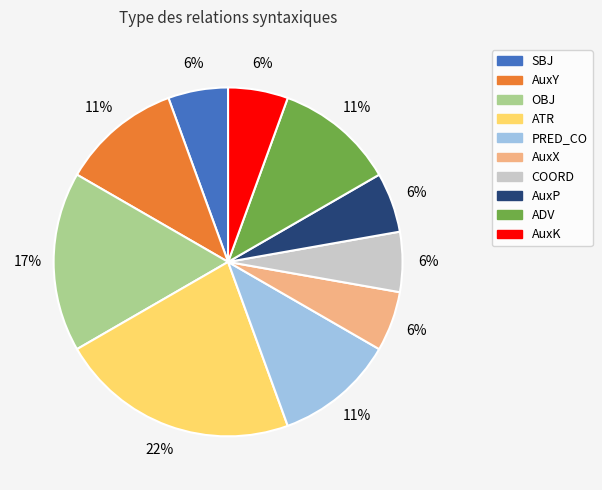

To the nearest percent, what is the combined percentage of AuxY and COORD?

17%